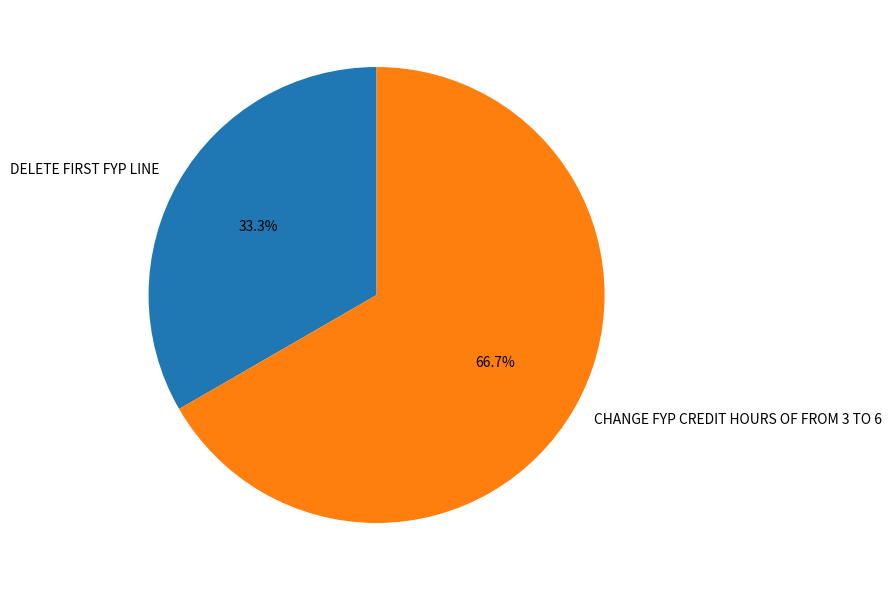

How many slices are in this pie chart?

2